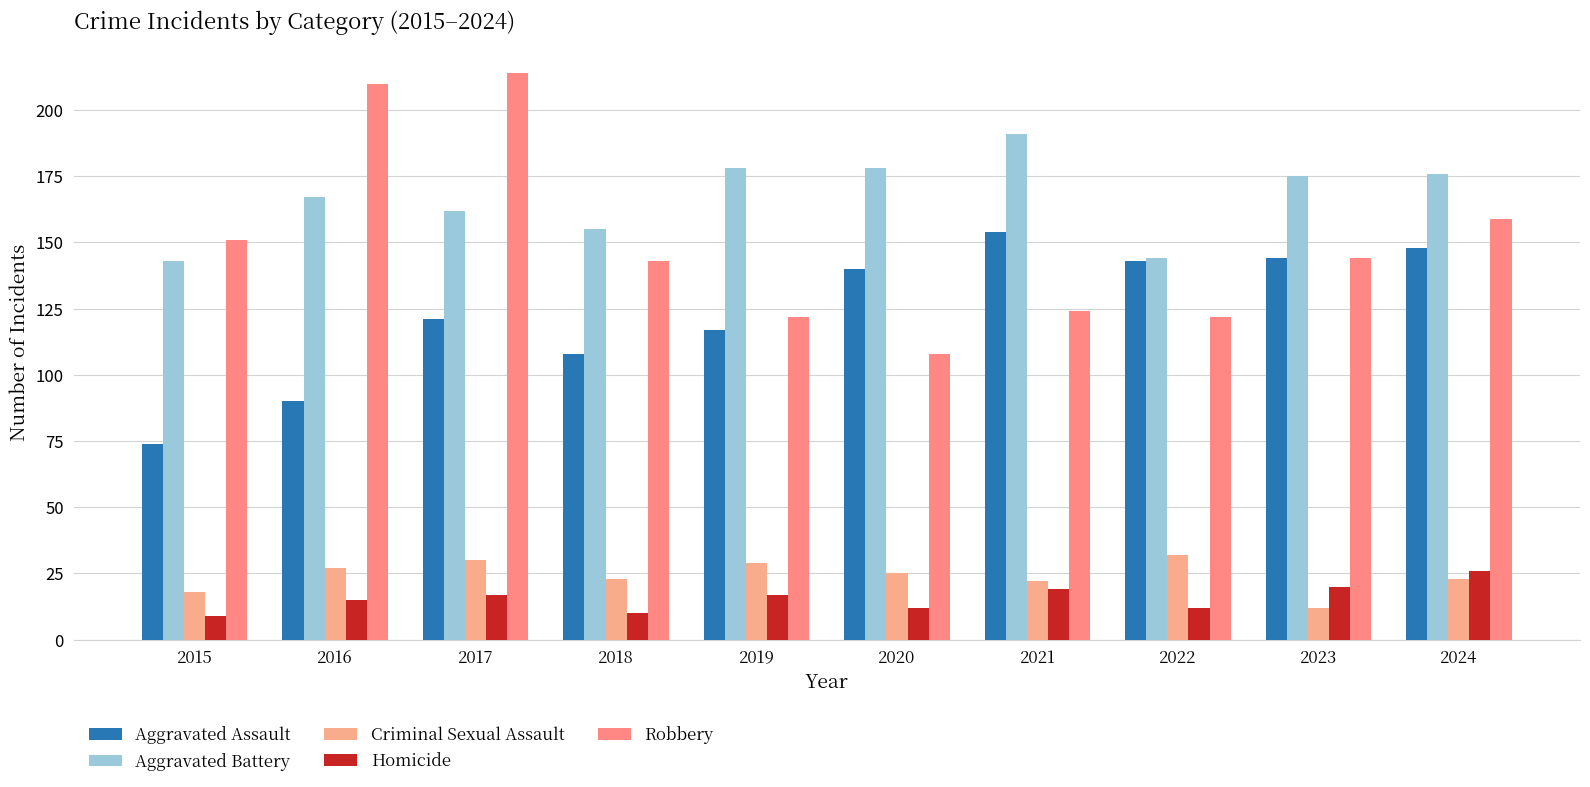

How many categories are shown in the chart?

10